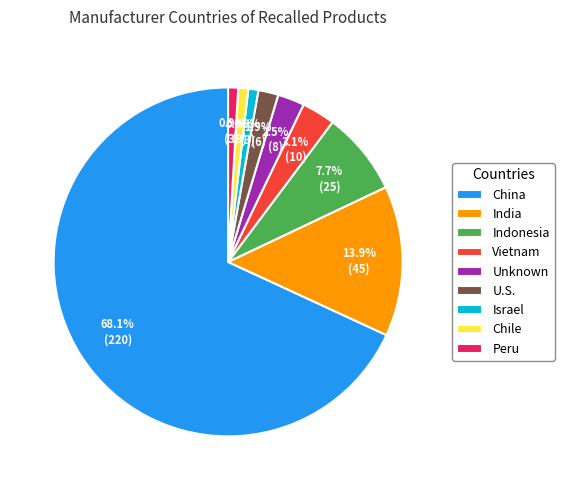

How much of the chart is everything except Indonesia?

92.3%